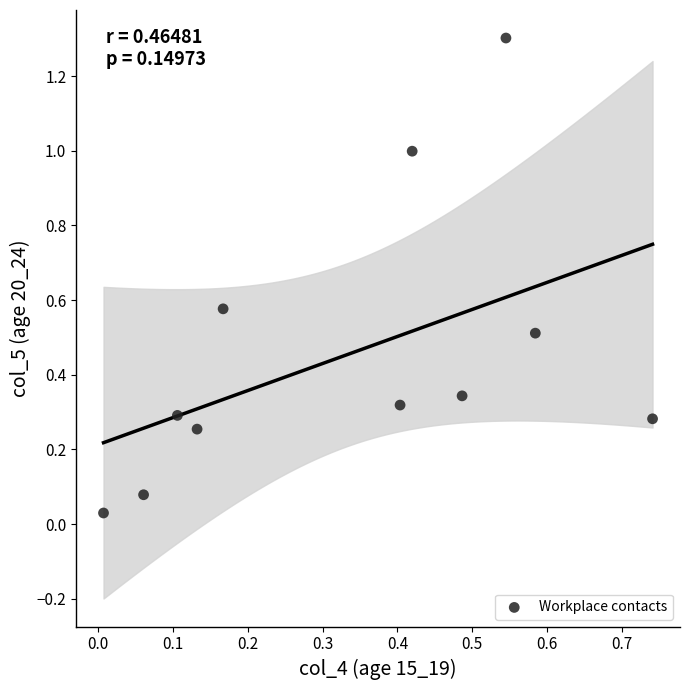

What is the range of X values (max minus min)?

0.7